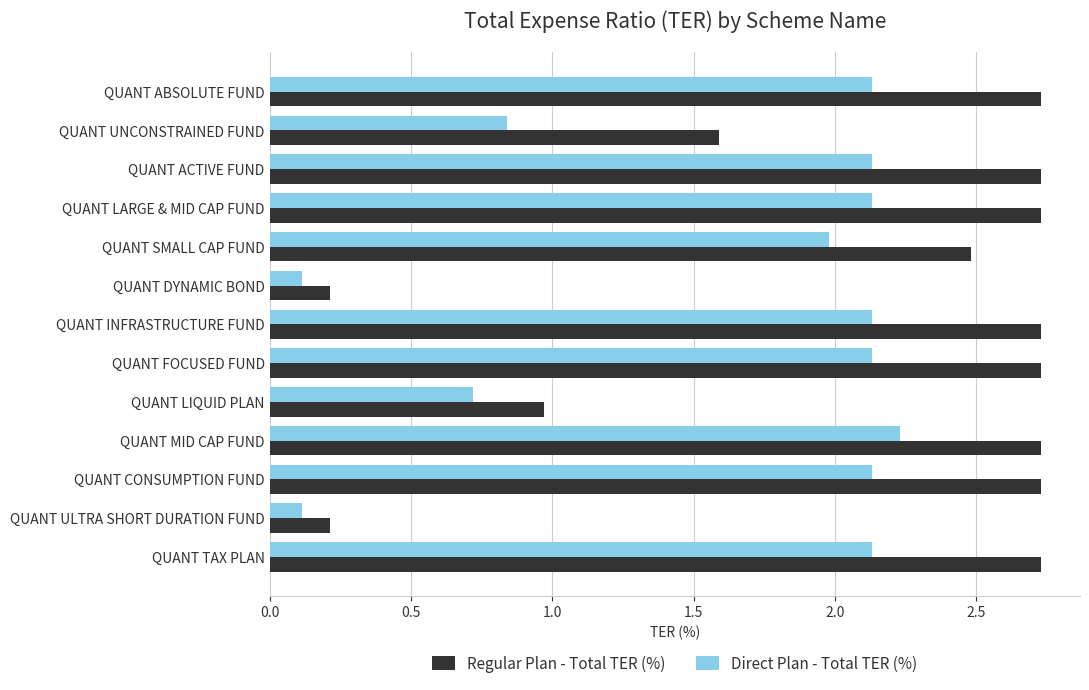

How many values in the Regular Plan - Total TER (%) series exceed 2?

9